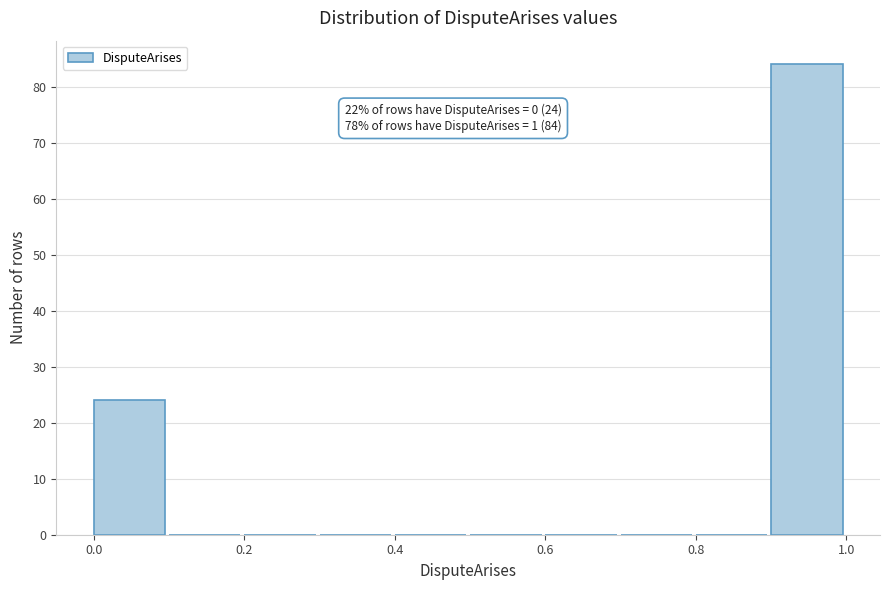

Over which range of the x-axis is the bar tallest?

0.9 to 1.0